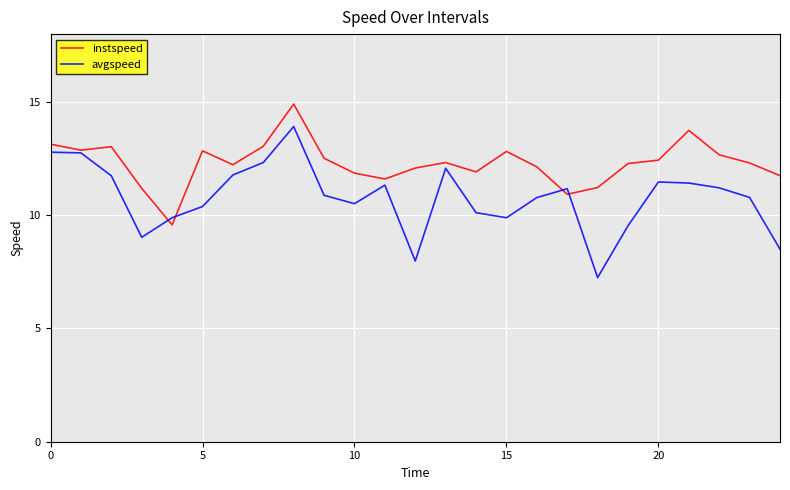

True or false: instspeed and avgspeed intersect in this chart.

True